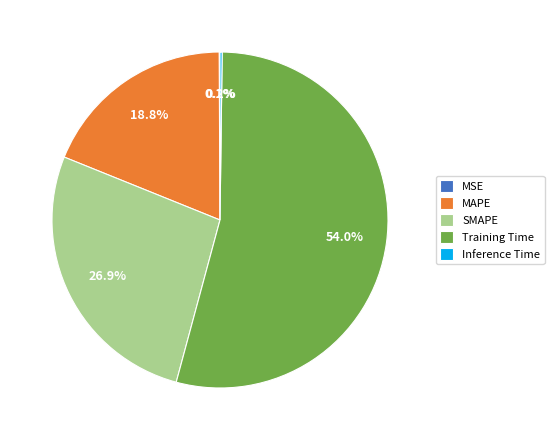

Which category has the biggest portion of the pie?

Training Time